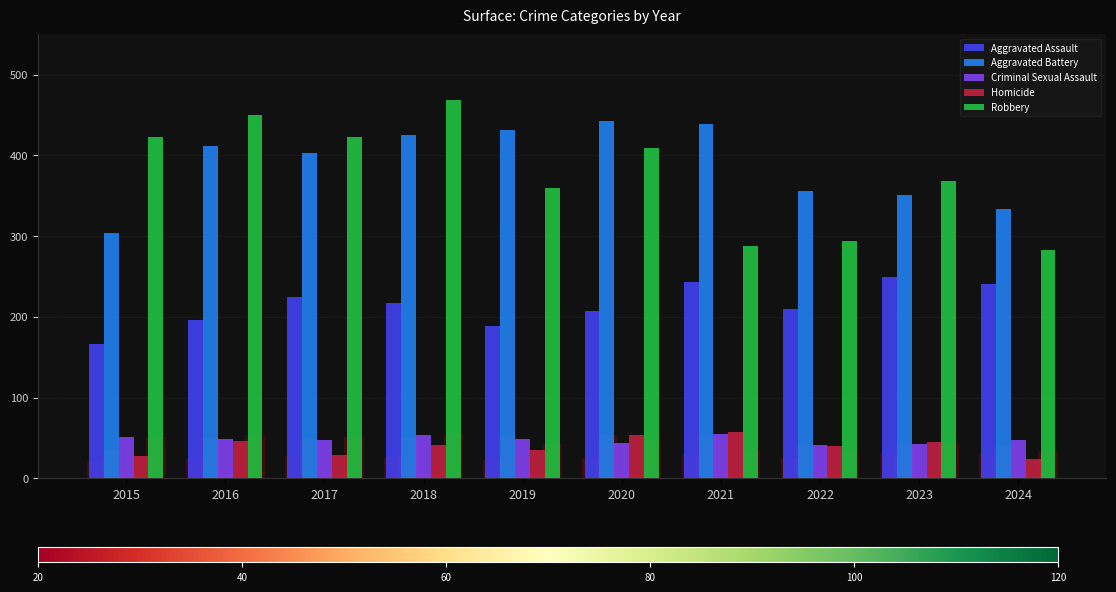

What is the difference between the maximum and minimum values in the Homicide series?

33